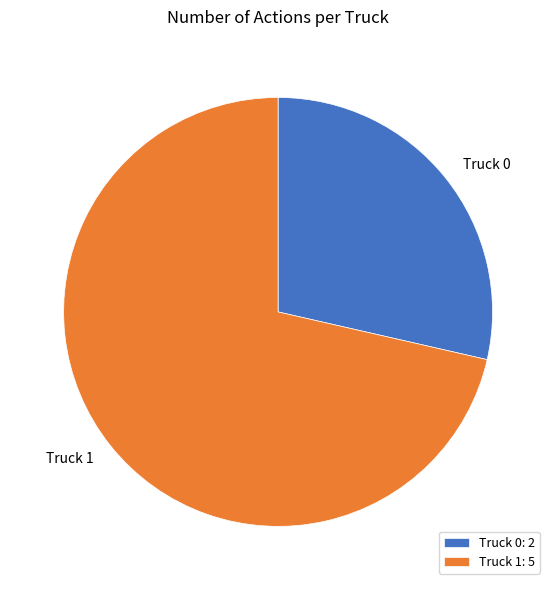

How many segments does this pie chart have?

2